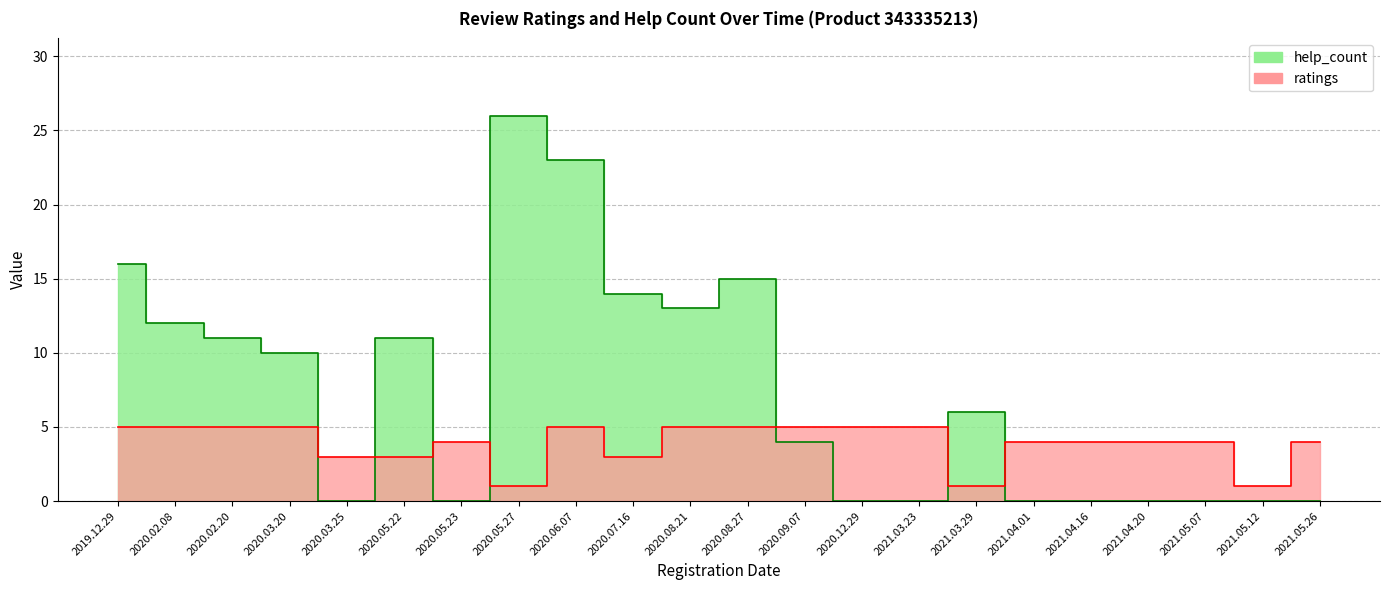

What are all the series names shown in the legend?

help_count, ratings